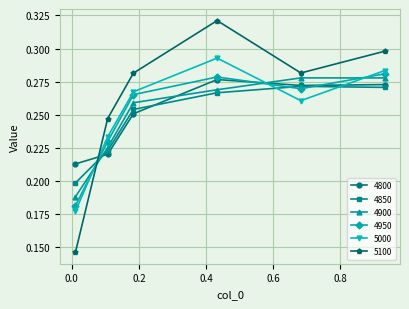

In 4800, how many points are higher than both neighbors (excluding endpoints)?

1